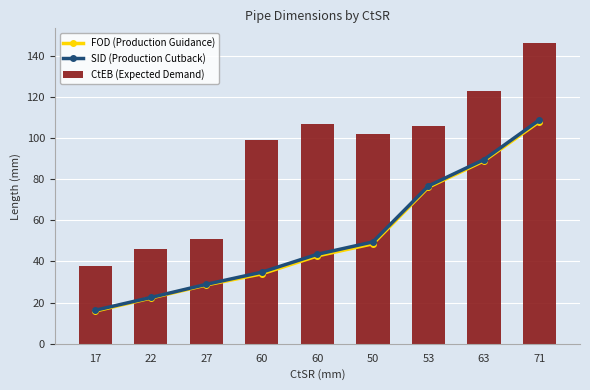

What is the total value across all series at 71?

362.8